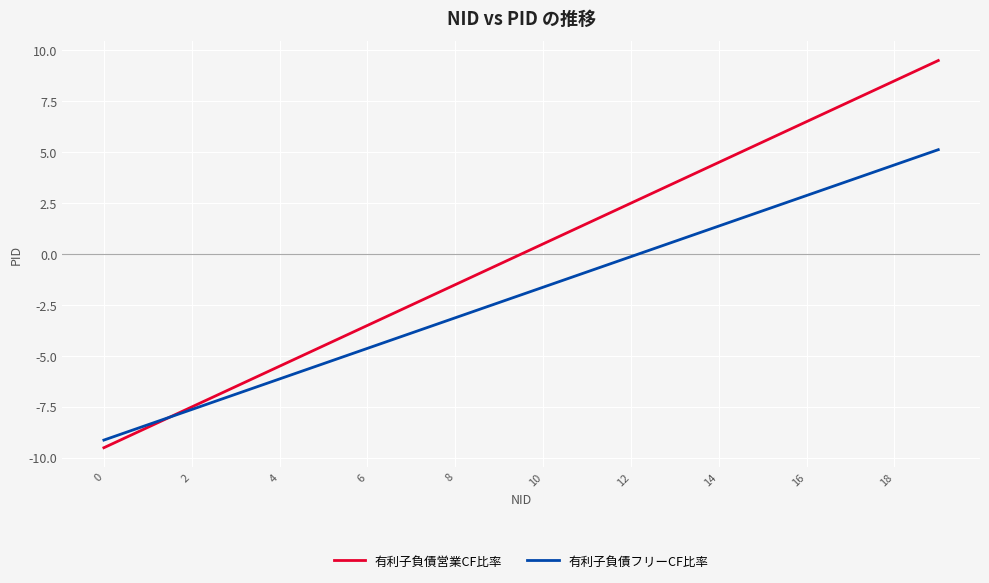

What is the maximum value shown in the chart?

9.5